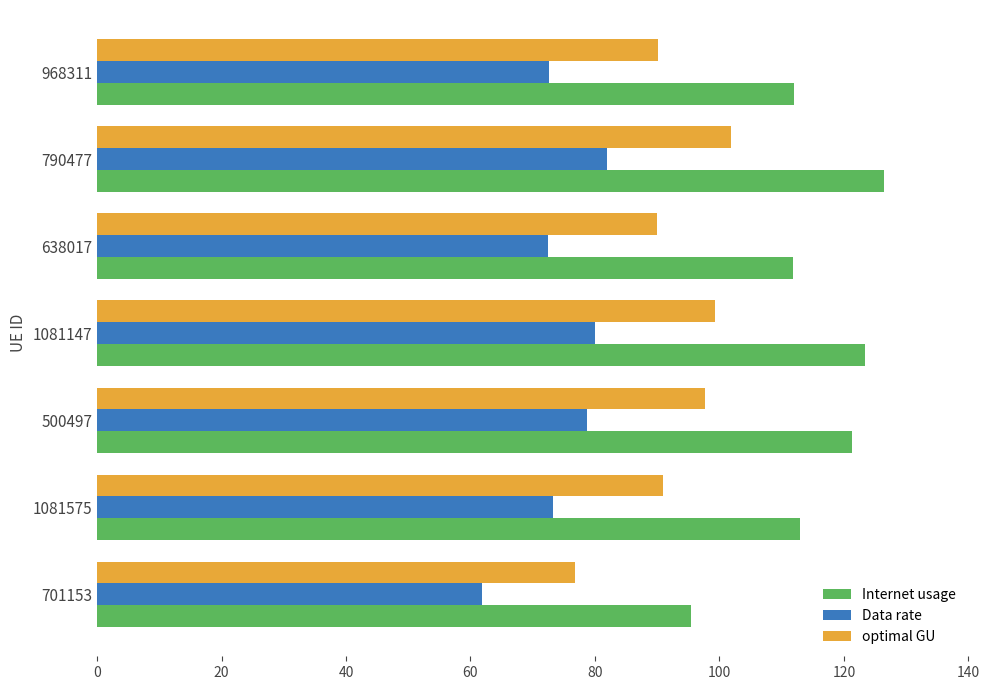

What is the average value of the optimal GU series?

92.4